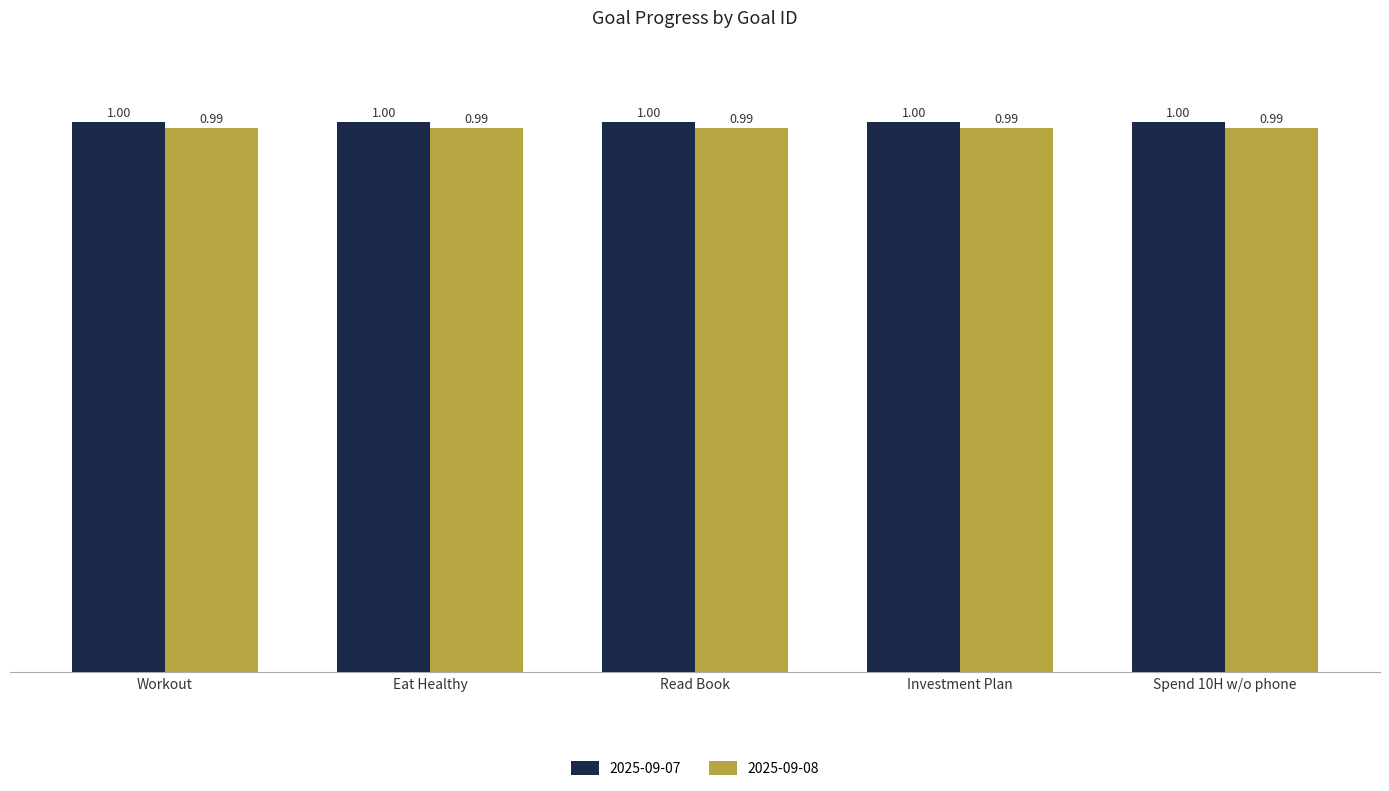

List the series in order of their peak value, lowest first.

2025-09-08, 2025-09-07